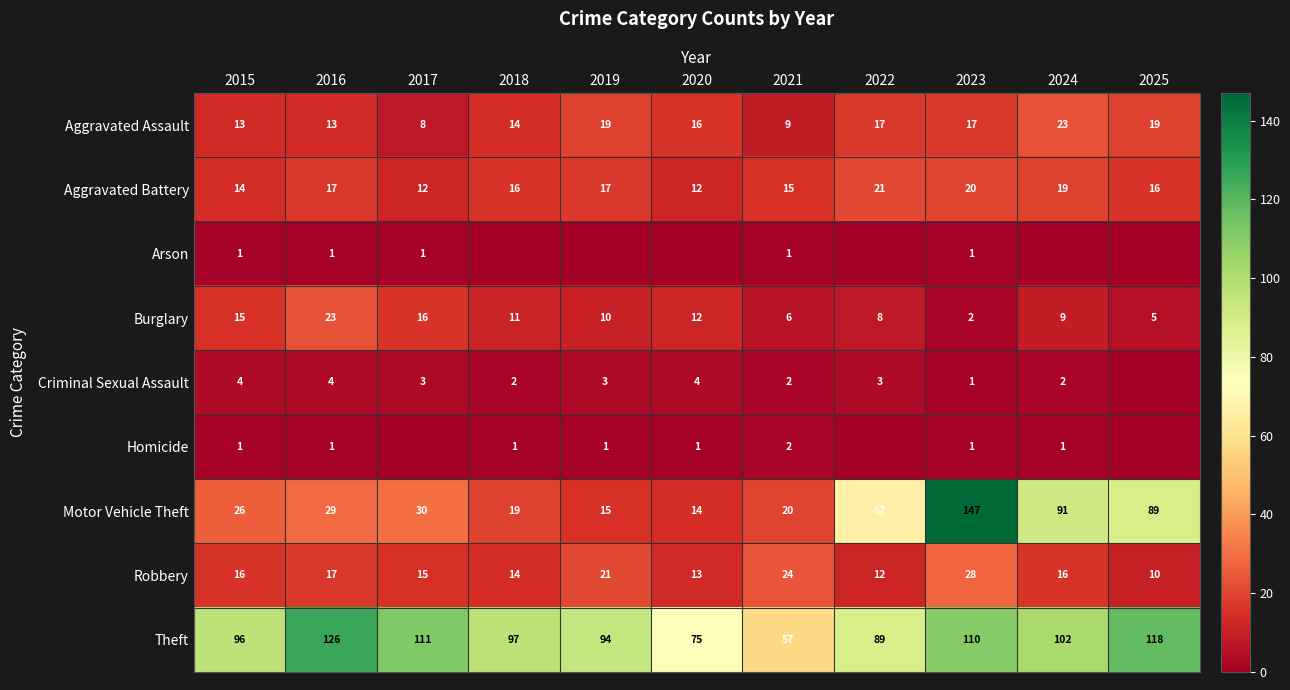

True or false: Robbery has a value of 16 at 2024.

True